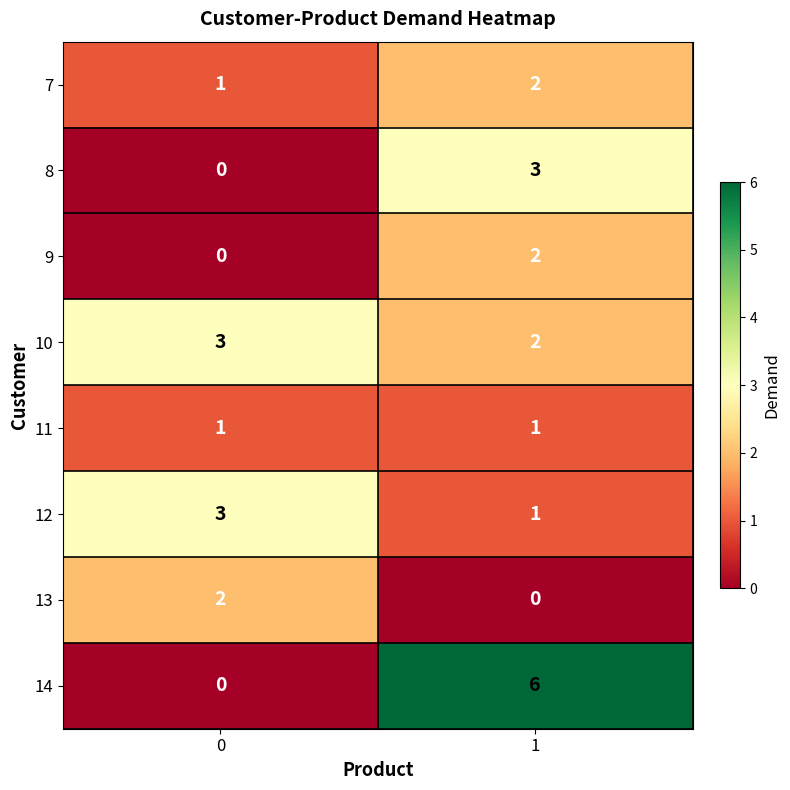

True or false: 12 has a value of 1 at 1.

True